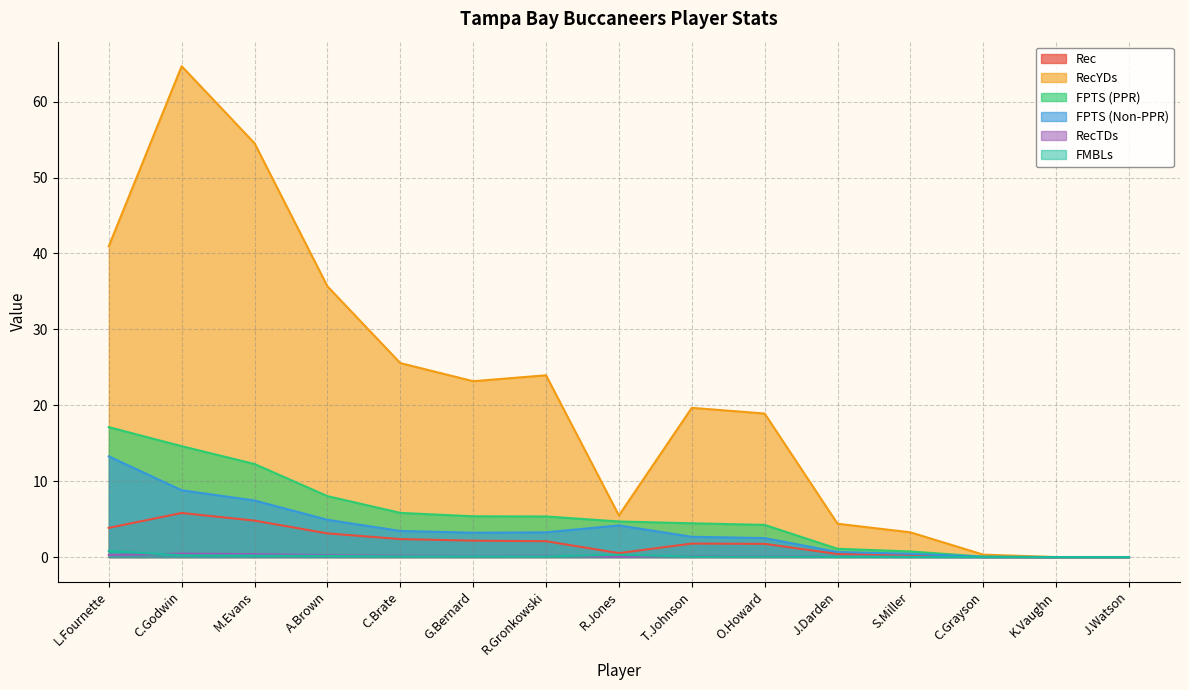

How many positive values does the Rec series have?

13